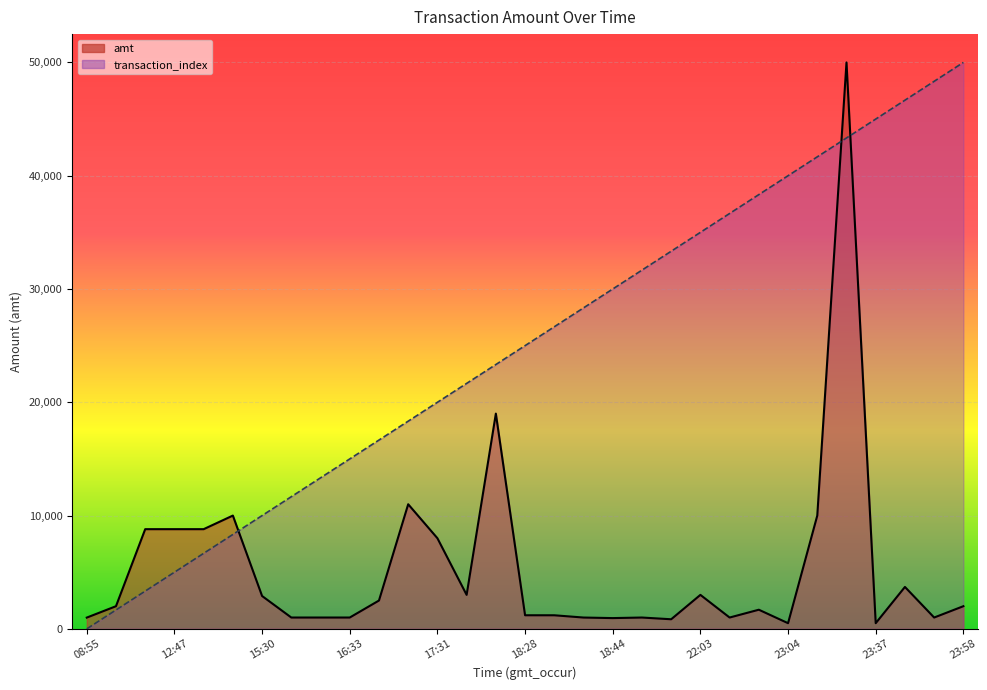

Which label corresponds to the largest value in the chart?

23:33